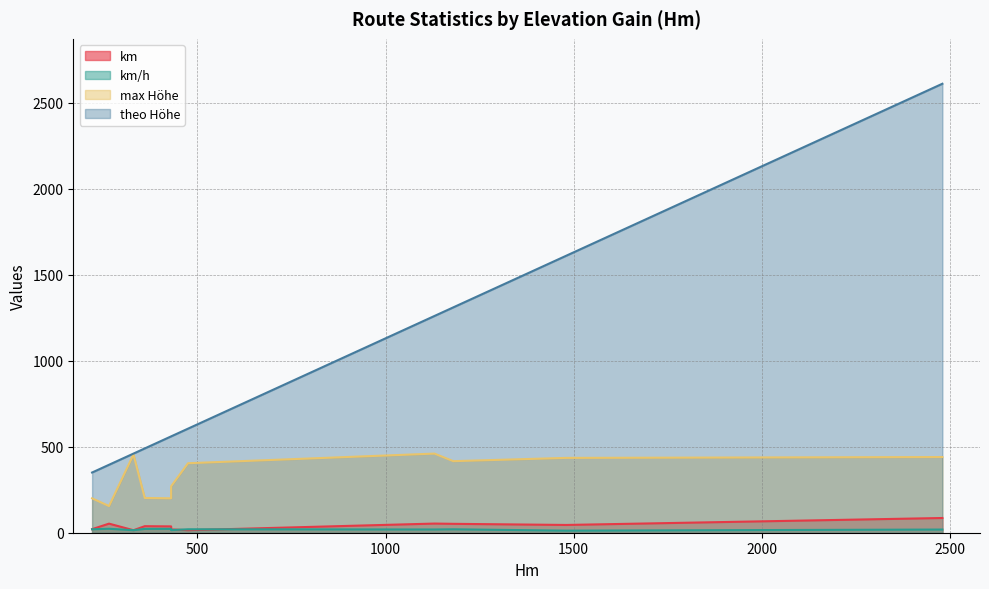

True or false: theo Höhe and km/h intersect in this chart.

False